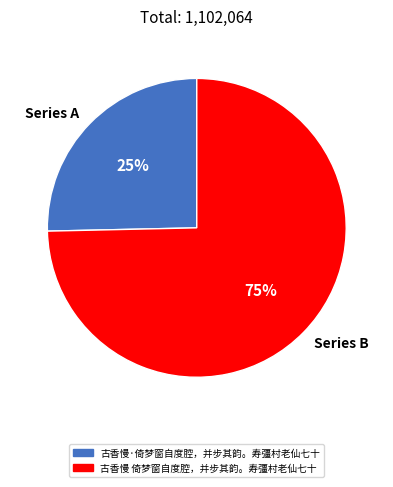

Which has a higher value, Series A or Series B?

Series B